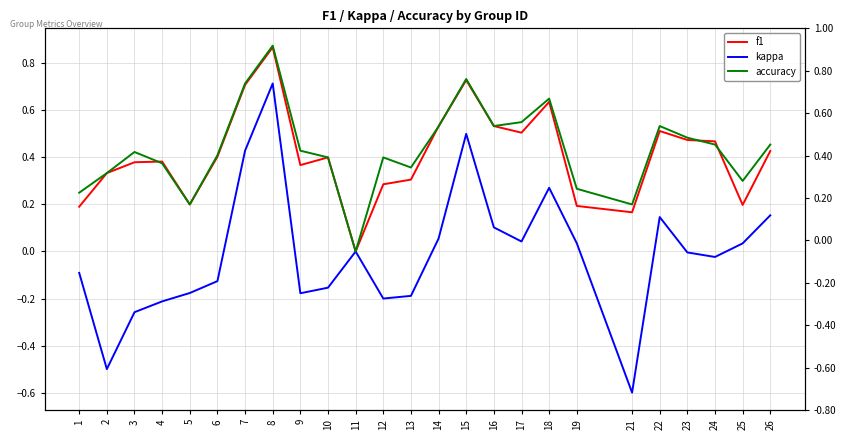

Read the accuracy value at 7.

0.7